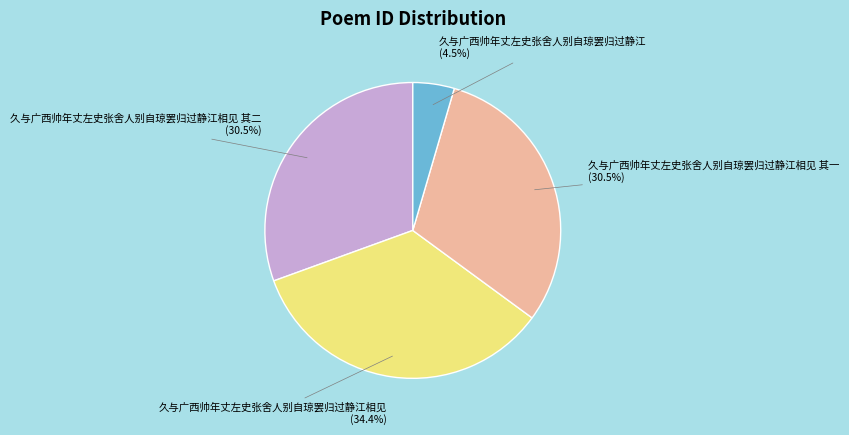

True or false: 久与广西帅年丈左史张舍人别自琼罢归过静江相见 其一 accounts for 45% of the total.

False